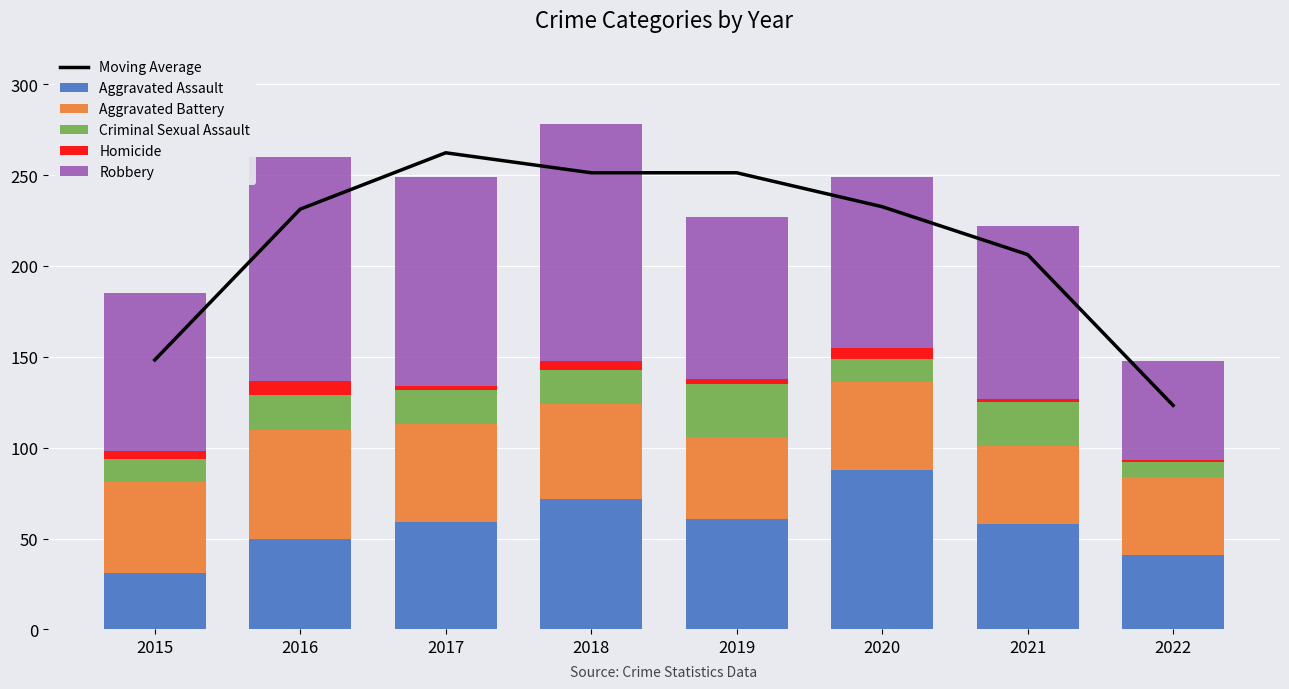

Count the number of categories in the chart.

8